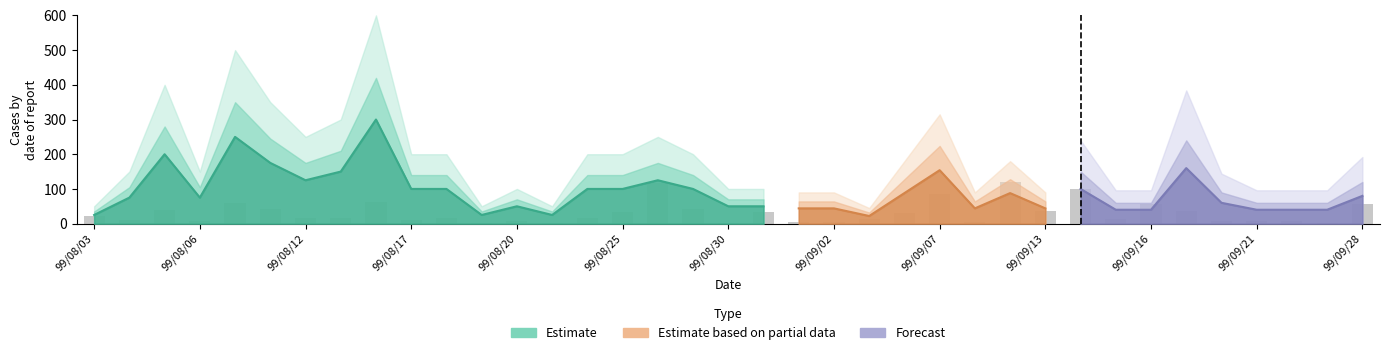

What is the sum of the values at 99/08/17 and 99/09/14?

111.5